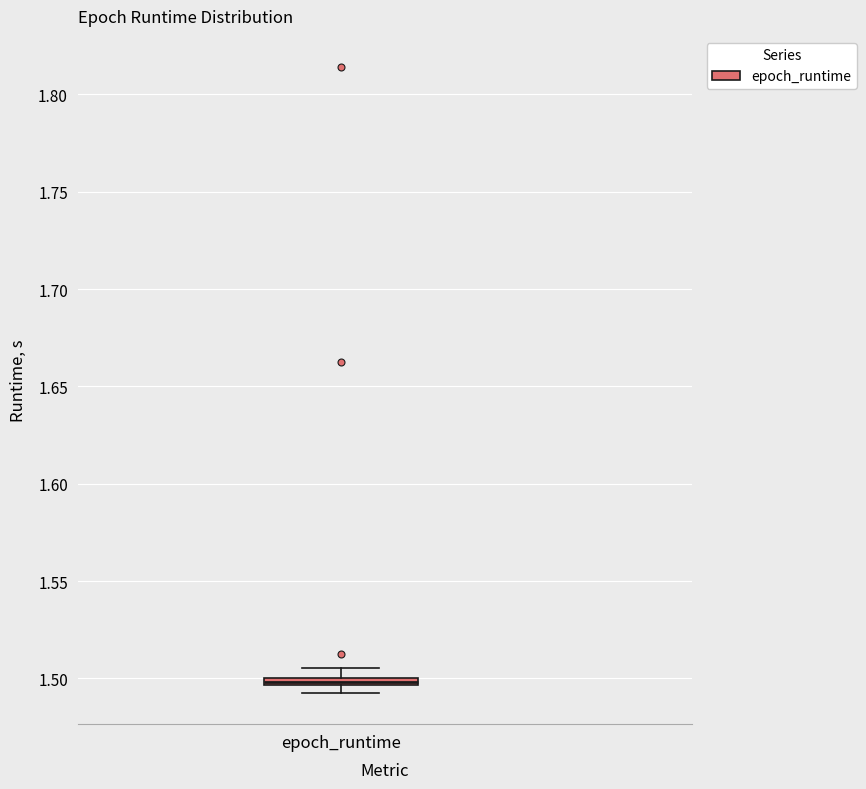

Where does the upper whisker of the box for epoch_runtime end on the y-axis? The values are not printed on the chart, so give them approximately, as read against the axis.

1.505